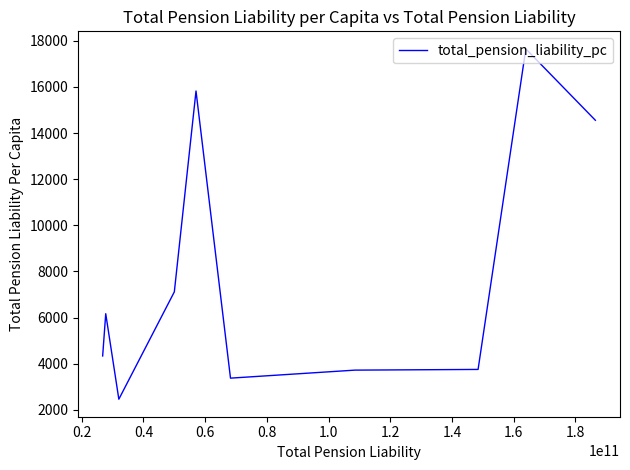

How many interior local peaks (higher than both neighbors) does the data have?

3